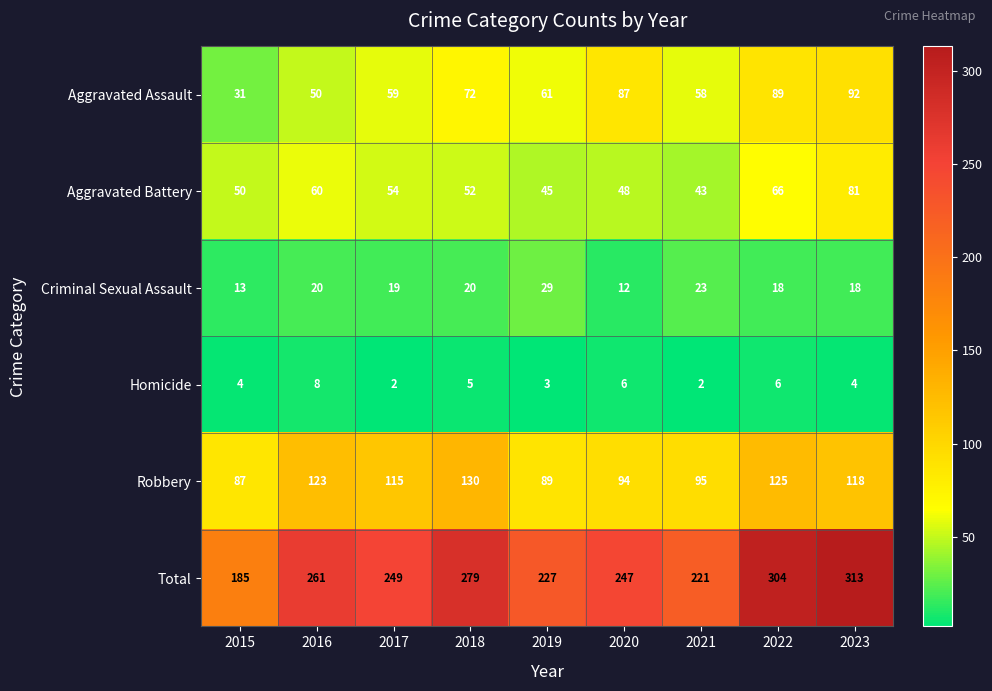

Count the number of categories in the chart.

9